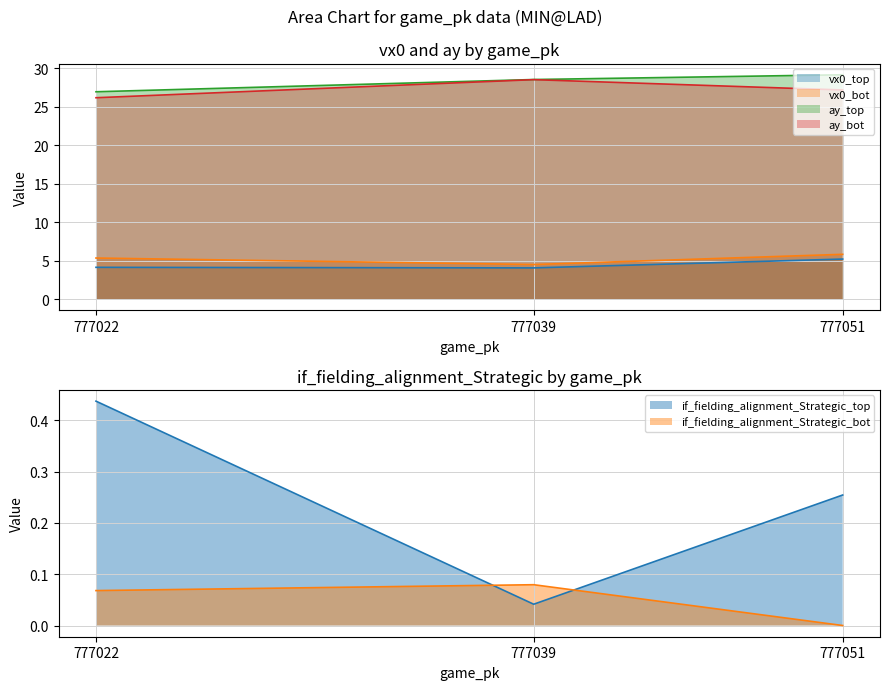

The value of ay_bot at 777051 is 27.2. True or false?

True